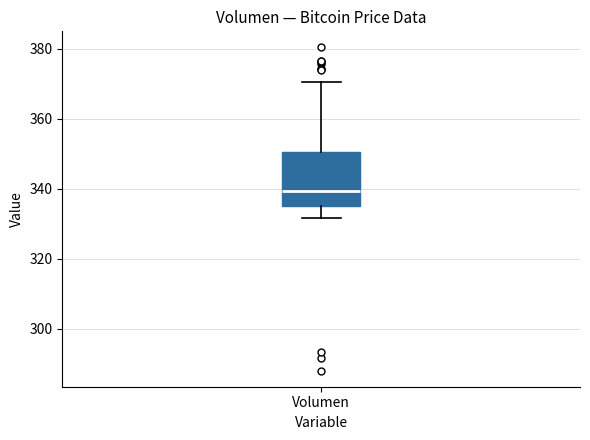

Transcribe this box plot: give where the median line is, the range the box spans, and where the two whiskers end, as read against the y-axis. The values are not printed on the chart, so give them approximately, as read against the axis.

median 340, box 336 to 350, whiskers 332 to 370